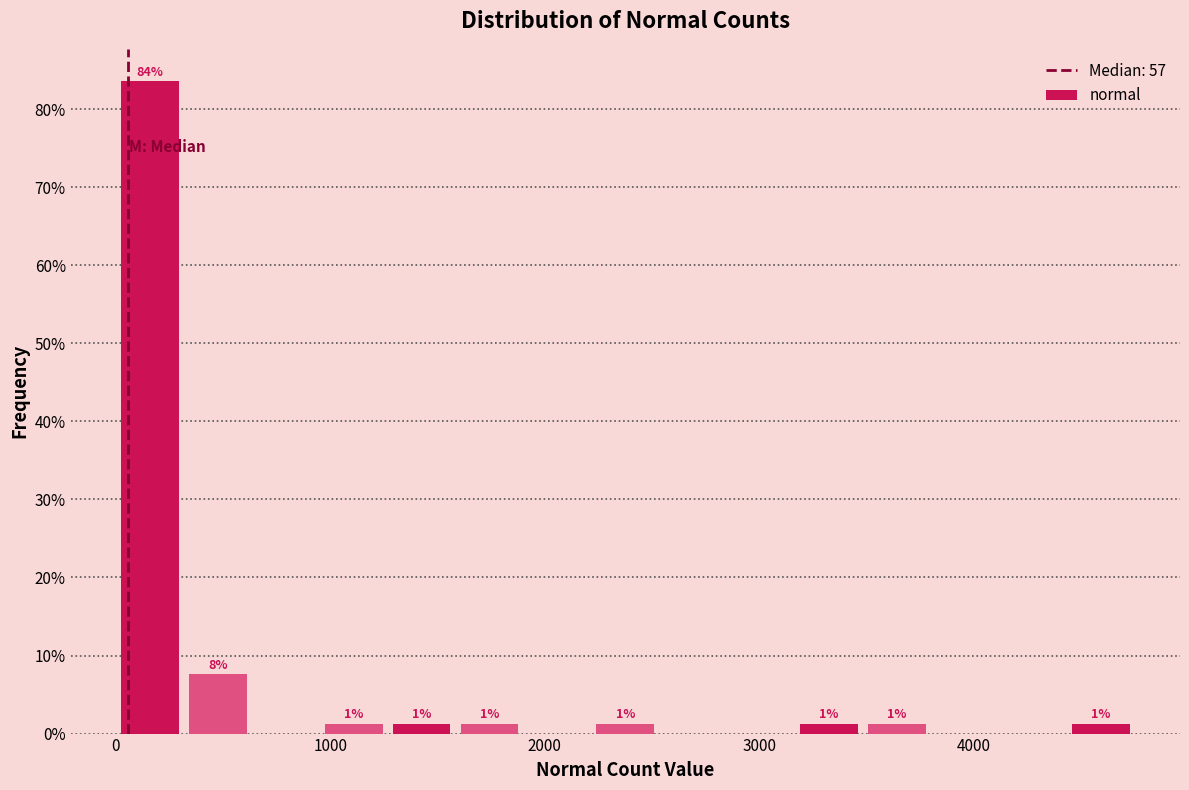

Around what value on the x-axis is the tallest bar? Give the approximate position of its centre, as read against the axis.

200